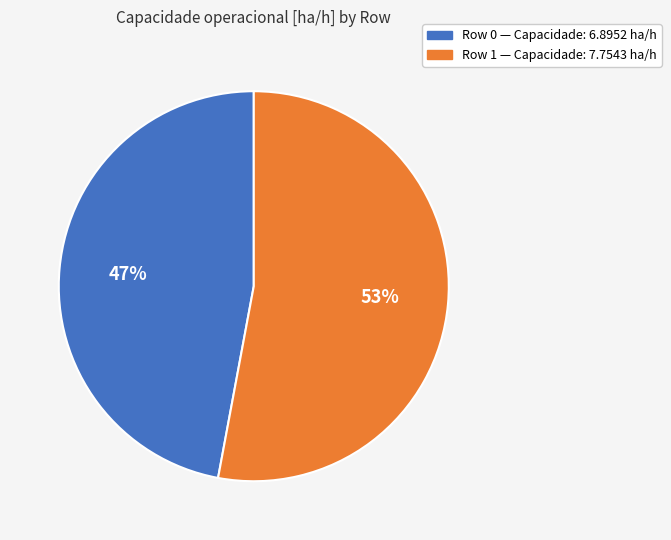

The Row 0 slice represents 47% of the pie. True or false?

True